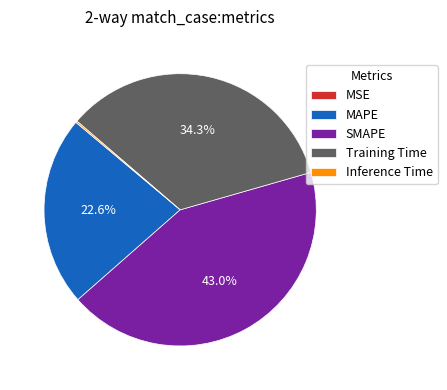

Which has a higher value, MAPE or SMAPE?

SMAPE